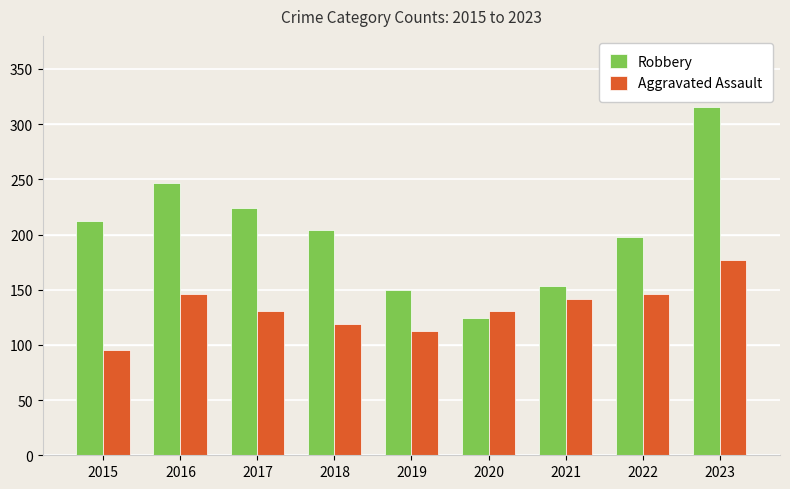

Which series has the widest spread of values?

Robbery